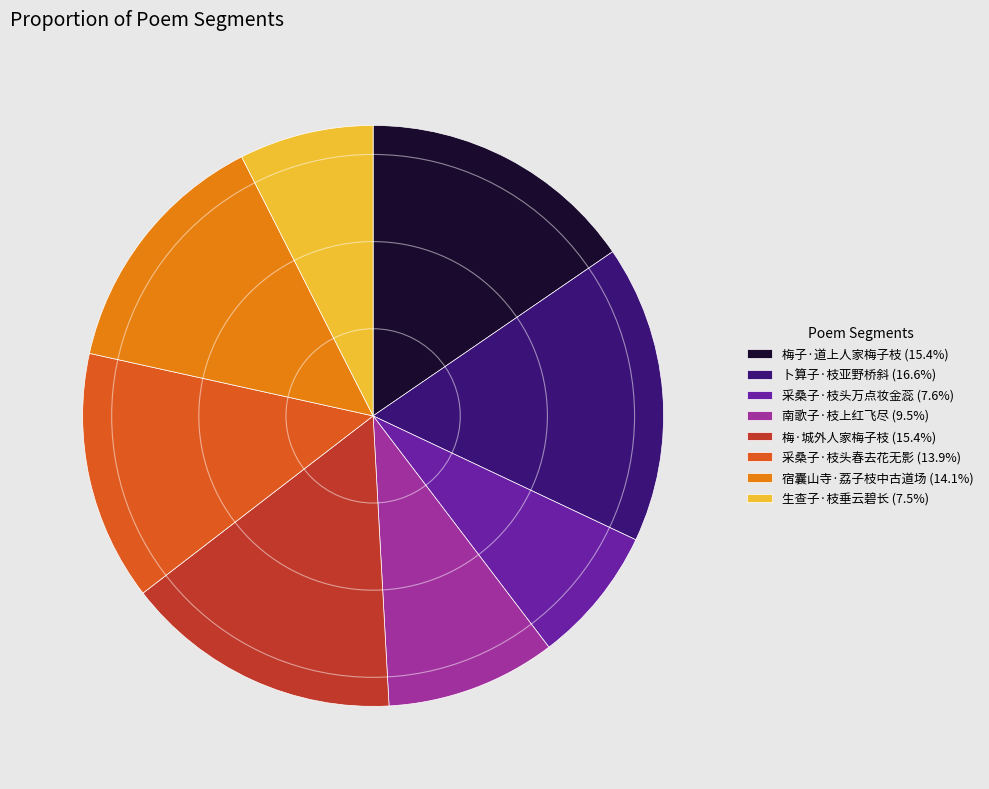

How many slices are in this pie chart?

8